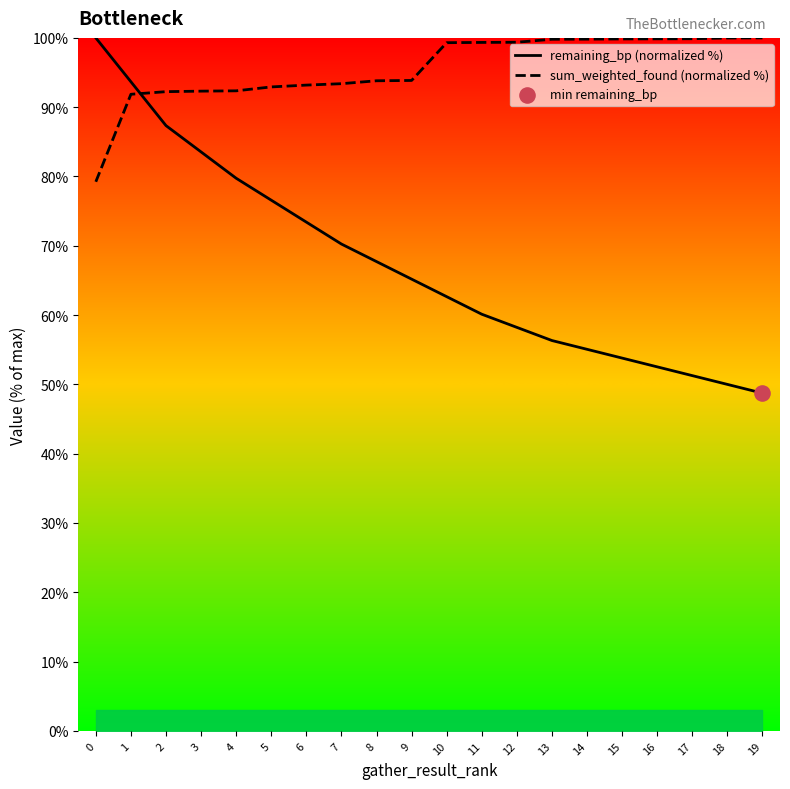

What are all the series names shown in the legend?

remaining_bp (normalized %), sum_weighted_found (normalized %)